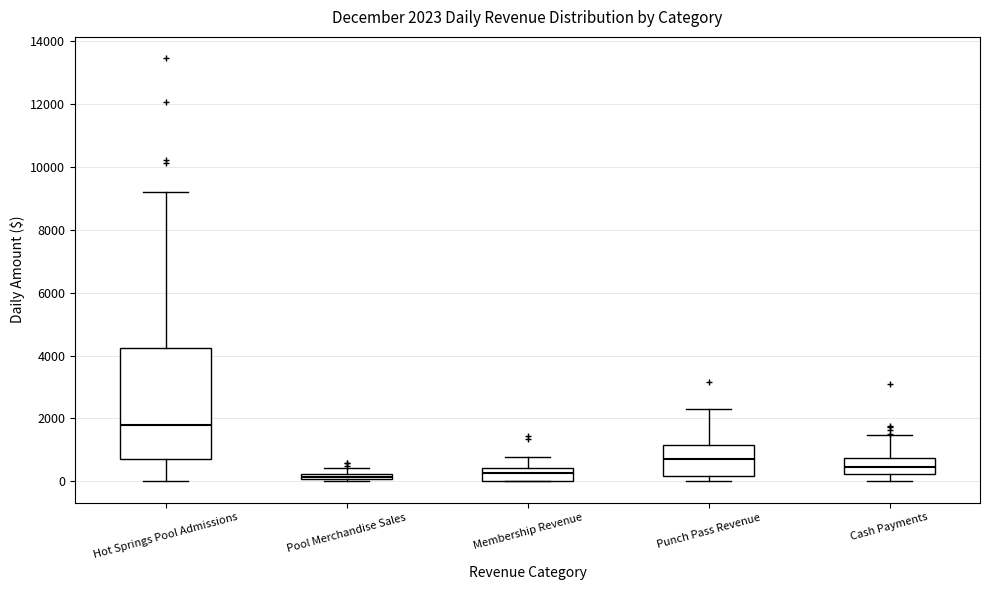

Which box is the tallest, from its lower edge to its upper edge?

Hot Springs Pool Admissions